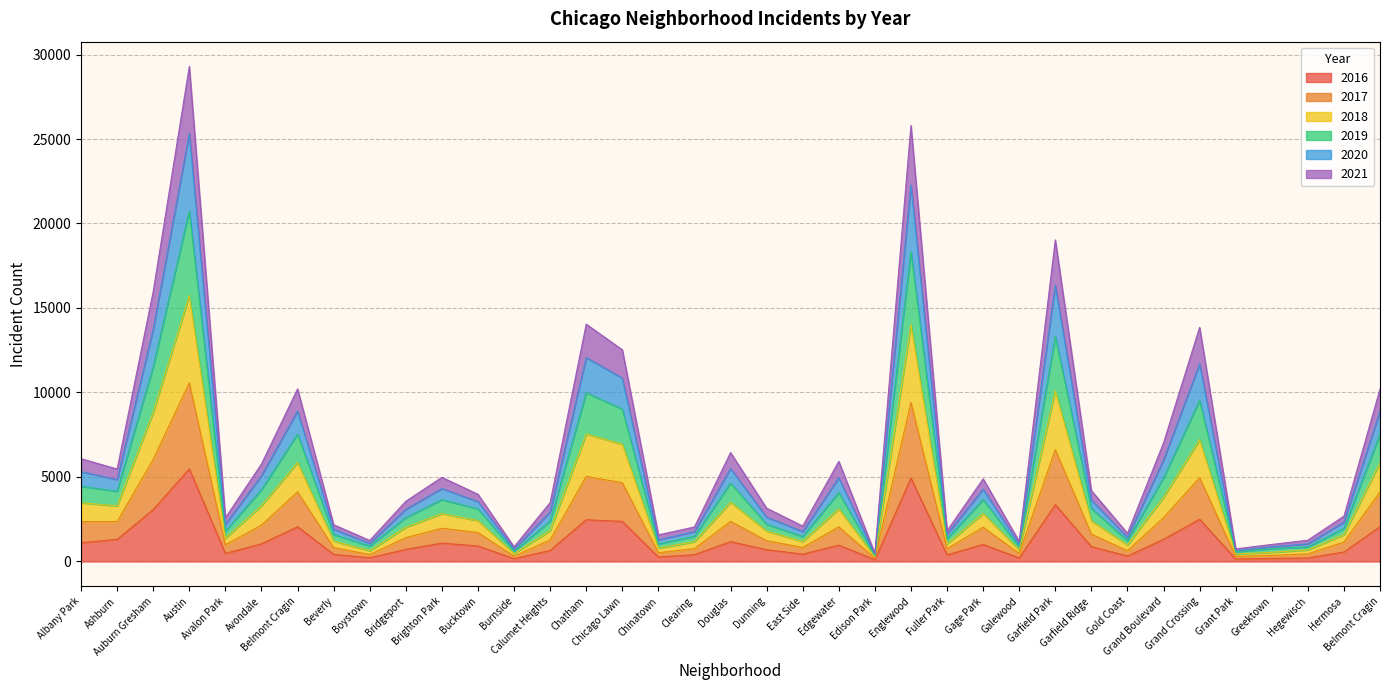

How many lines are shown in the chart?

6